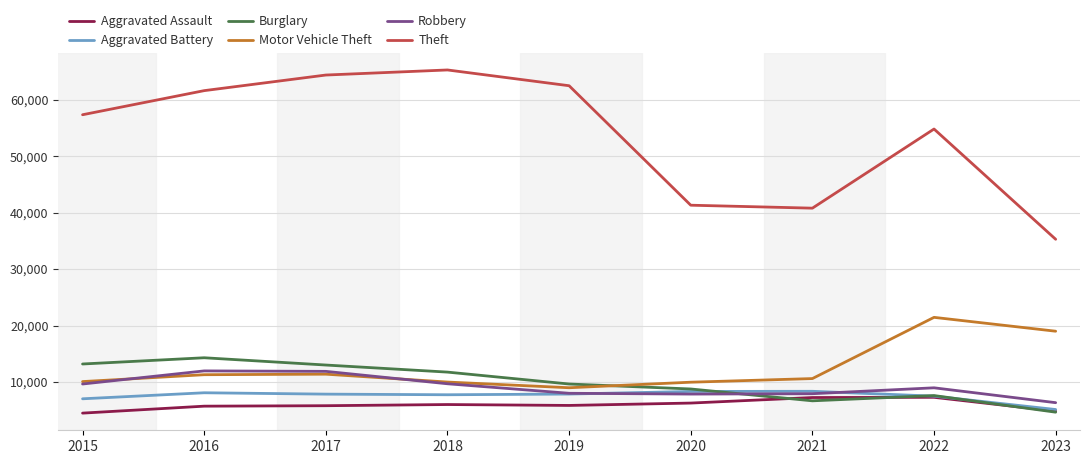

What is the total value across all series at 2021?

81566